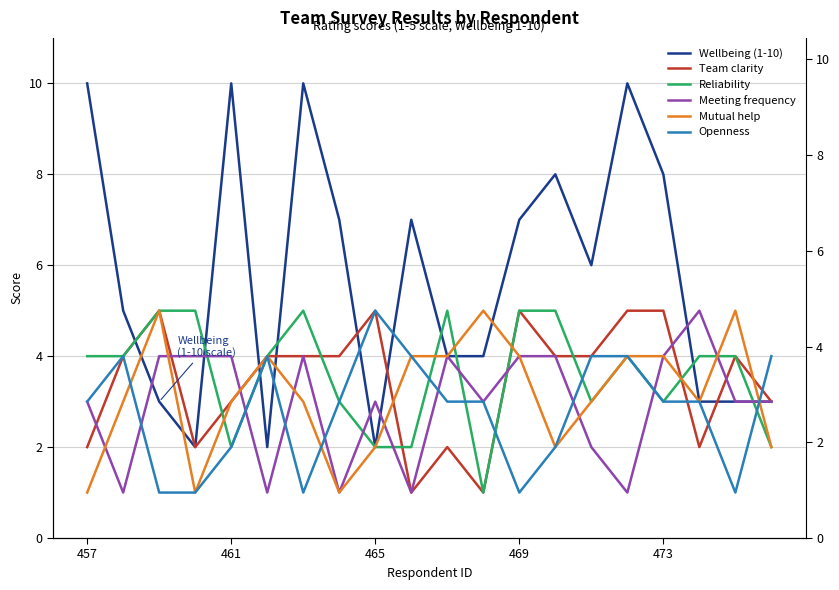

What is the minimum value shown in the chart?

1